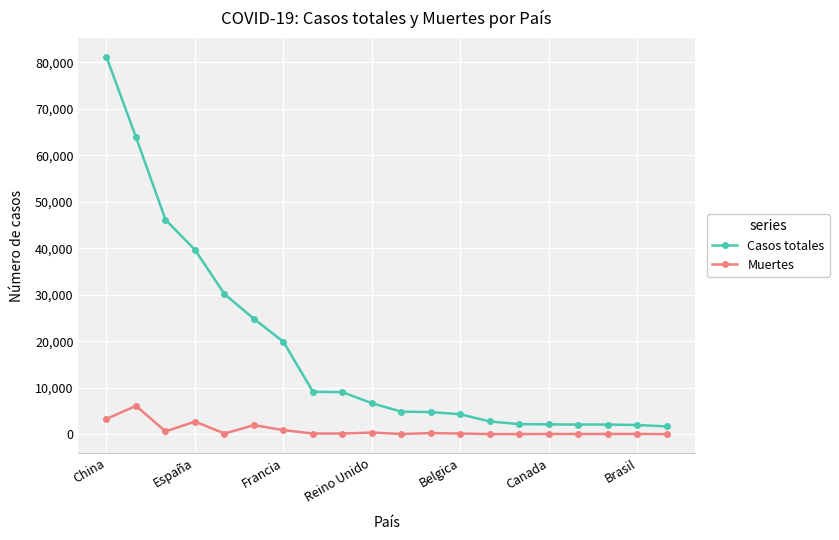

True or false: Casos totales and Muertes intersect in this chart.

False